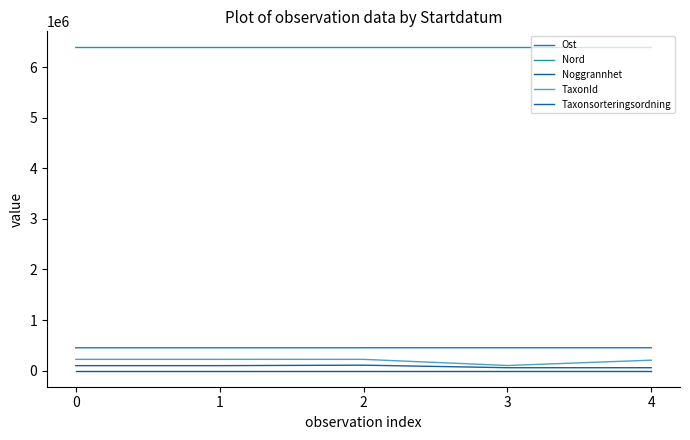

Does the chart display data point markers on the line(s)?

No